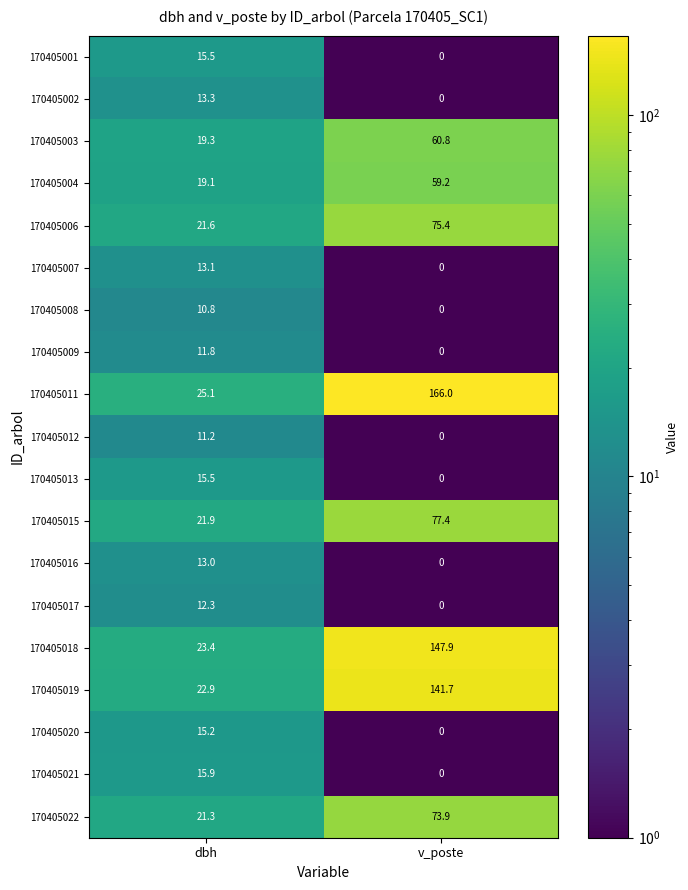

At which label is 170405008 closest to 5?

v_poste